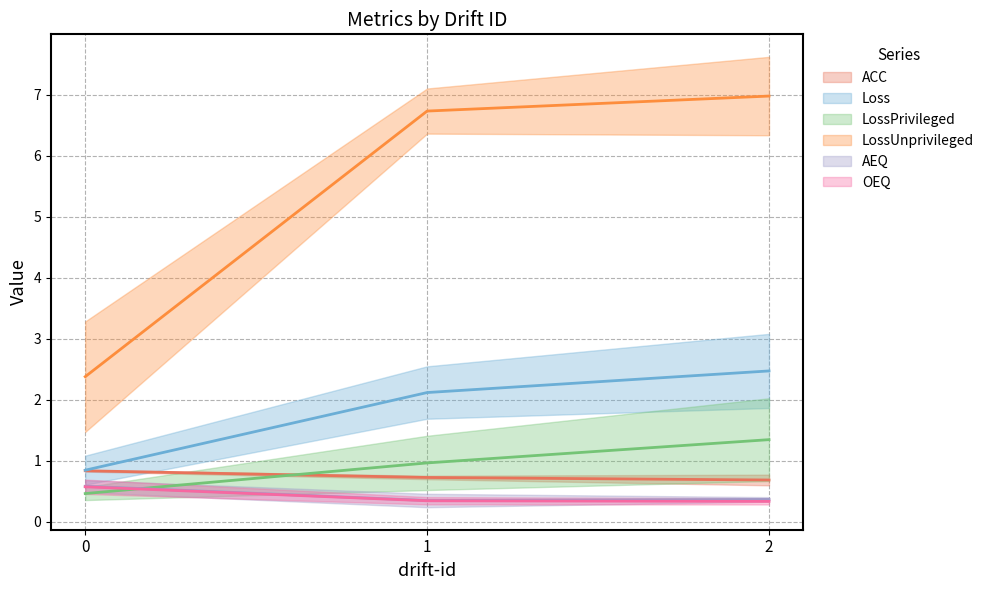

Which series changed the most between 0 and 2?

LossUnprivileged